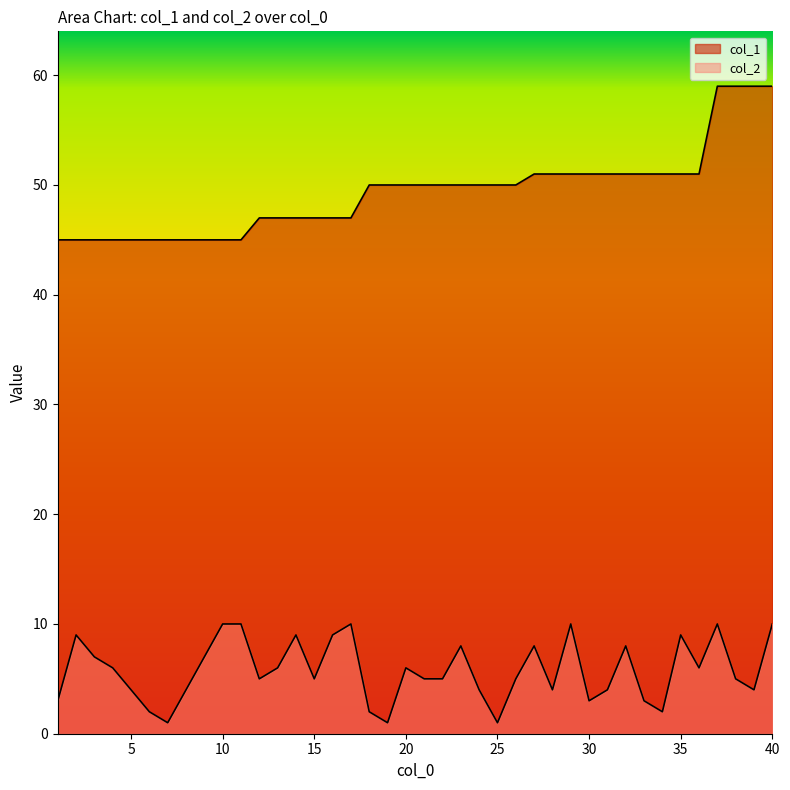

How many categories are shown in the chart?

40